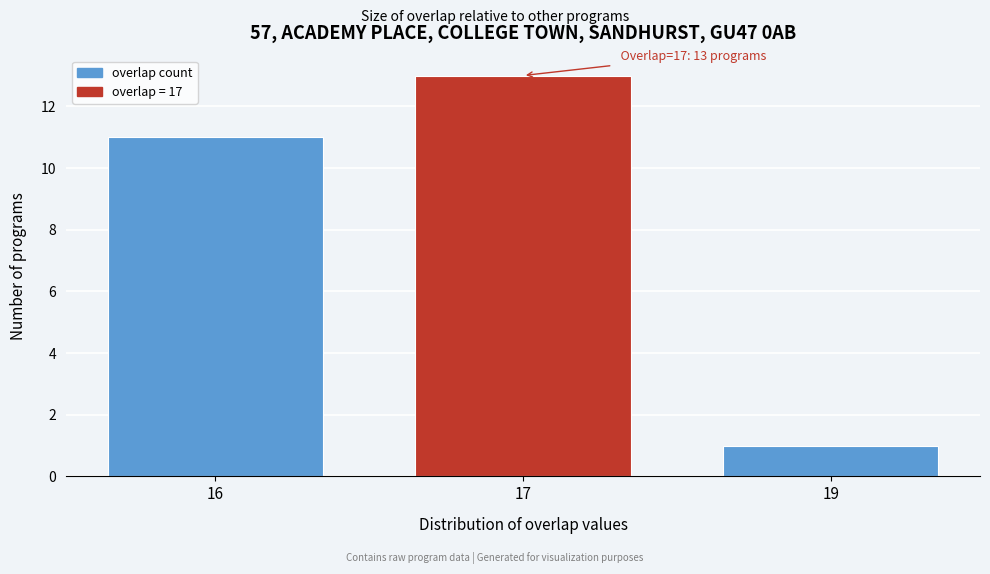

Reading left to right, transcribe all the data shown in this chart.

16=11	17=13	19=1